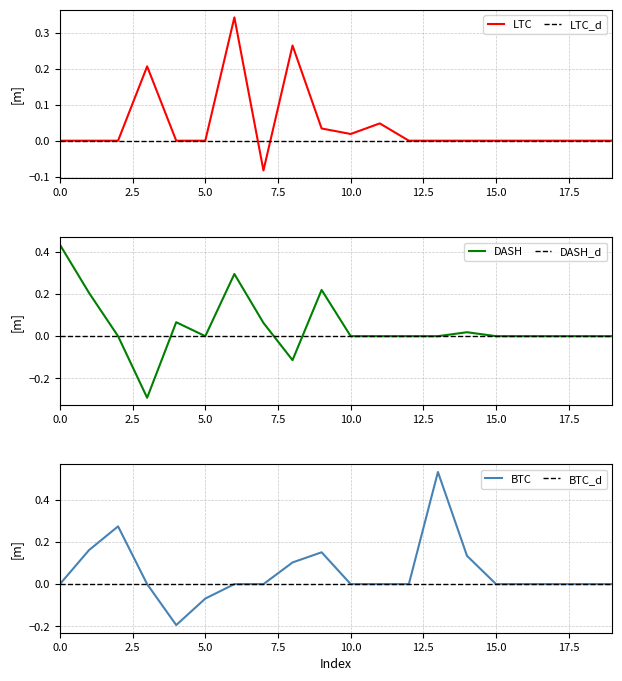

Does the chart display data point markers on the line(s)?

No